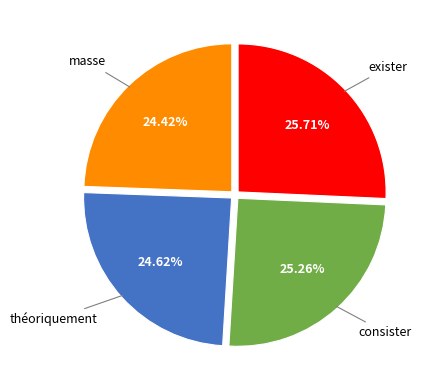

Is there any slice that represents more than half of the pie?

No